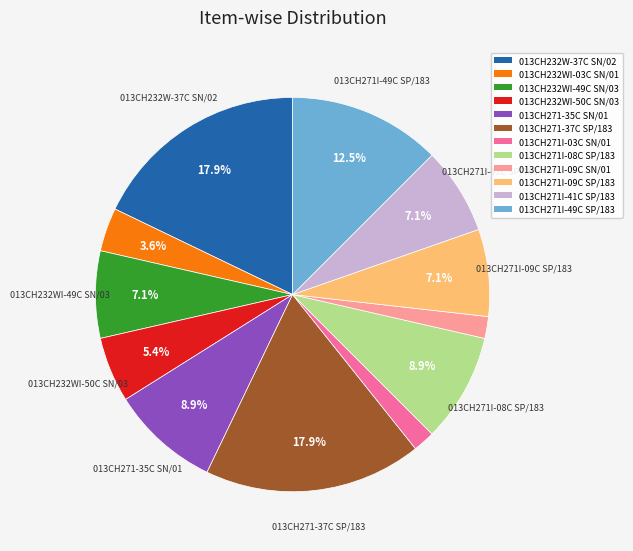

To the nearest percent, what percentage of the pie is 013CH271I-09C SP/183?

7%